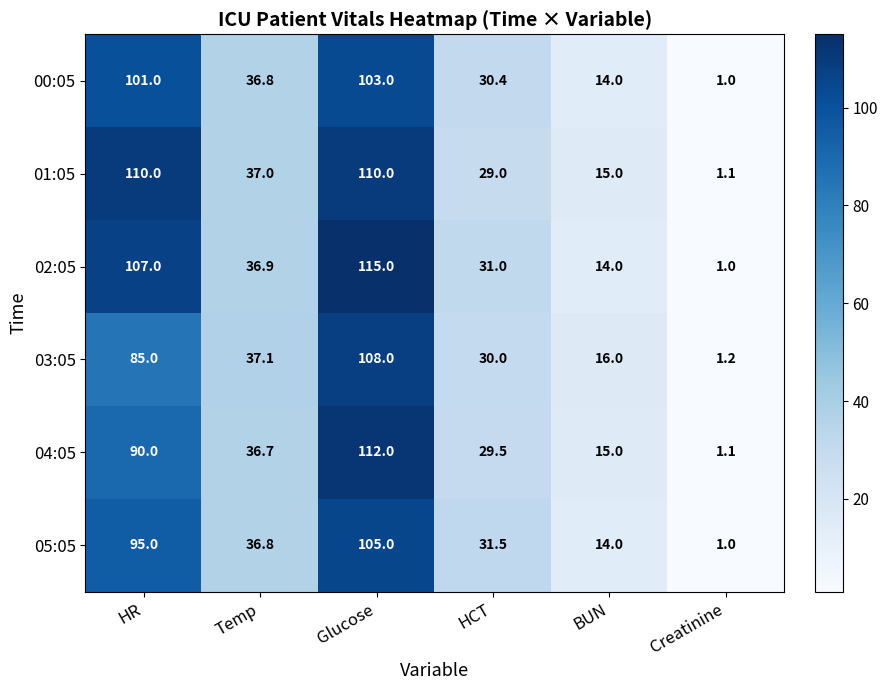

Where is 05:05 nearest to the value 53?

Temp